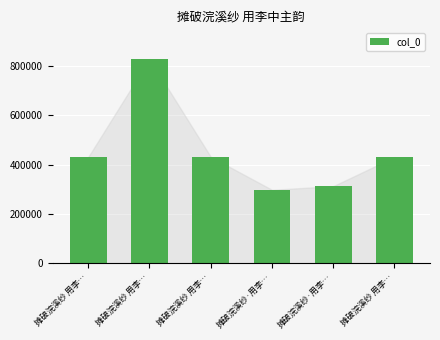

List the labels in order of value, largest first.

摊破浣溪纱 用李…, 摊破浣溪纱 用李…, 摊破浣溪纱 用李…, 摊破浣溪纱 用李…, 摊破浣溪纱·用李…, 摊破浣溪纱·用李…